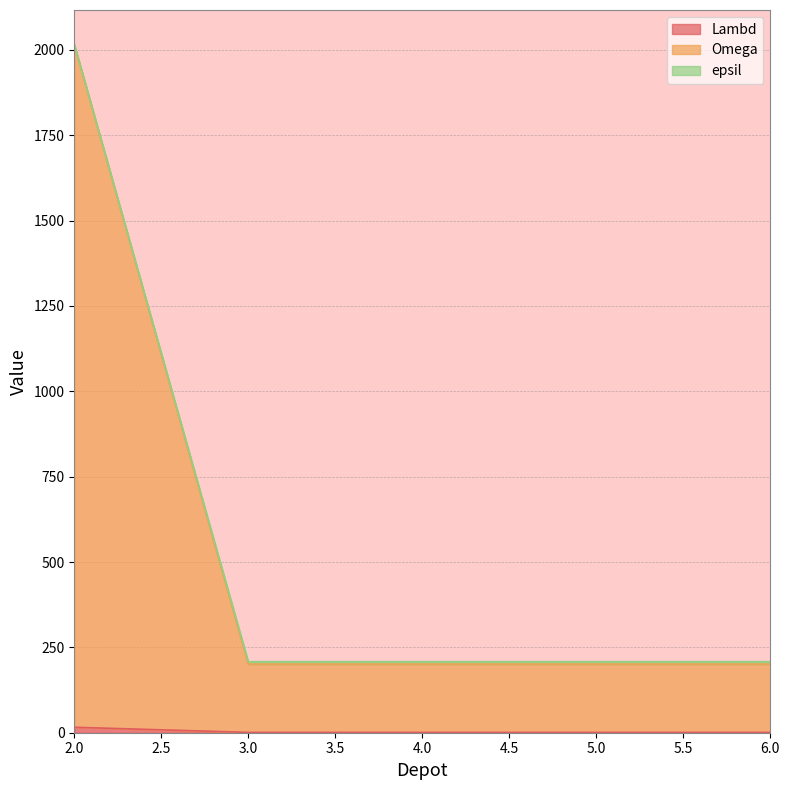

Reading right to left, what are all the values shown in this chart?

Lambd: 6=208	5=208	4=208	3=208	2=2016
Omega: 6=1	5=1	4=1	3=1	2=16
epsil: 6=201	5=201	4=201	3=201	2=2016